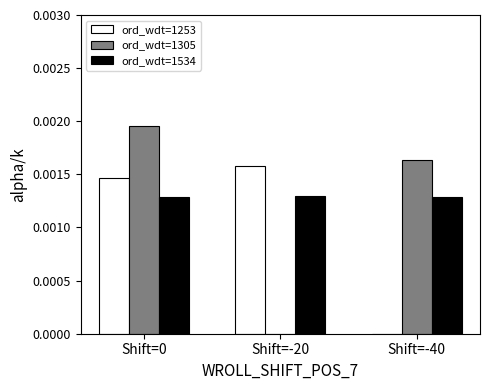

Between Shift=0 and Shift=-20, which series saw the biggest shift?

ord_wdt=1305